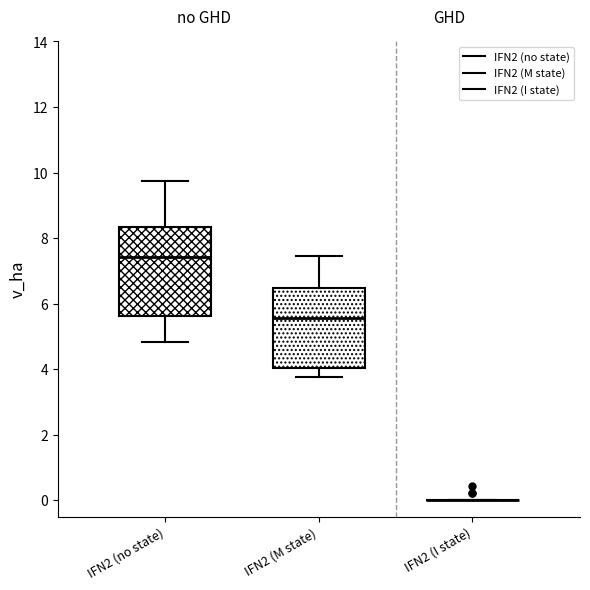

Reading left to right, read every box against the y-axis: the position of its median line, the range the box covers, and the ends of its whiskers. The values are not printed on the chart, so give them approximately, as read against the axis.

IFN2 (no state): median 7.4, box 5.6 to 8.4, whiskers 4.8 to 9.8
IFN2 (M state): median 5.6, box 4.0 to 6.4, whiskers 3.8 to 7.4
IFN2 (I state): box collapsed to a line at 0.0, whiskers 0.0 to 0.0